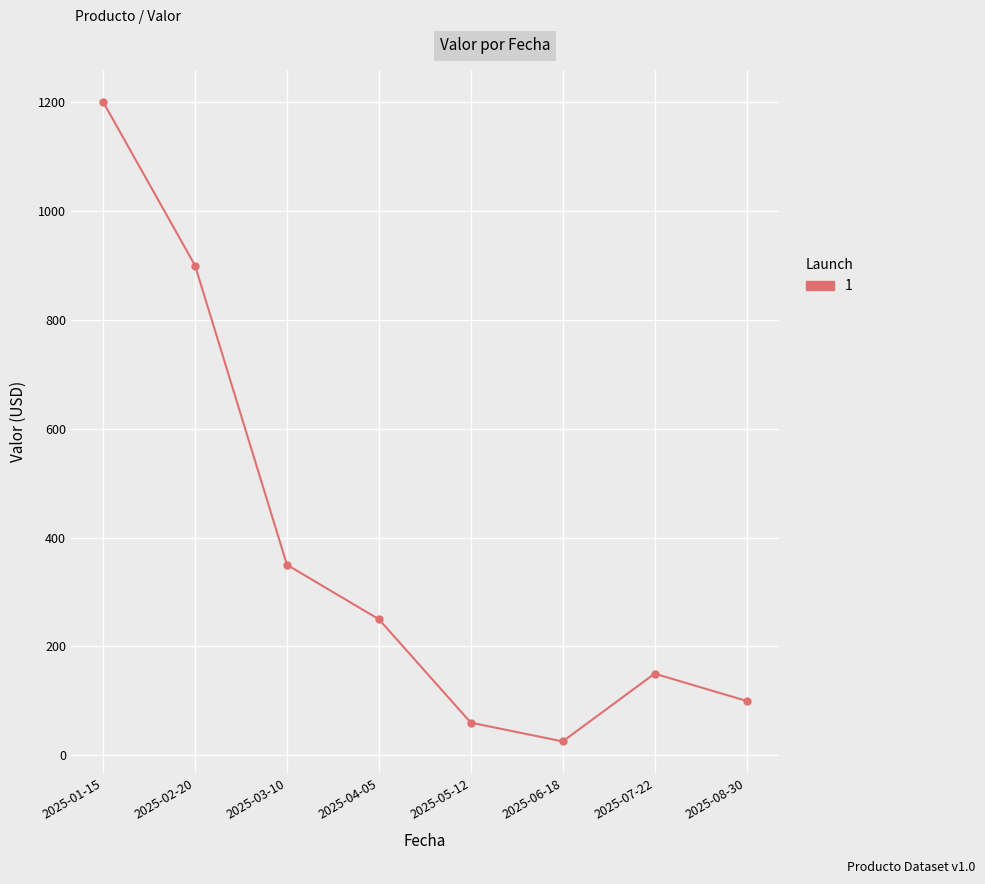

At which category does the data reach its first local valley?

2025-06-18